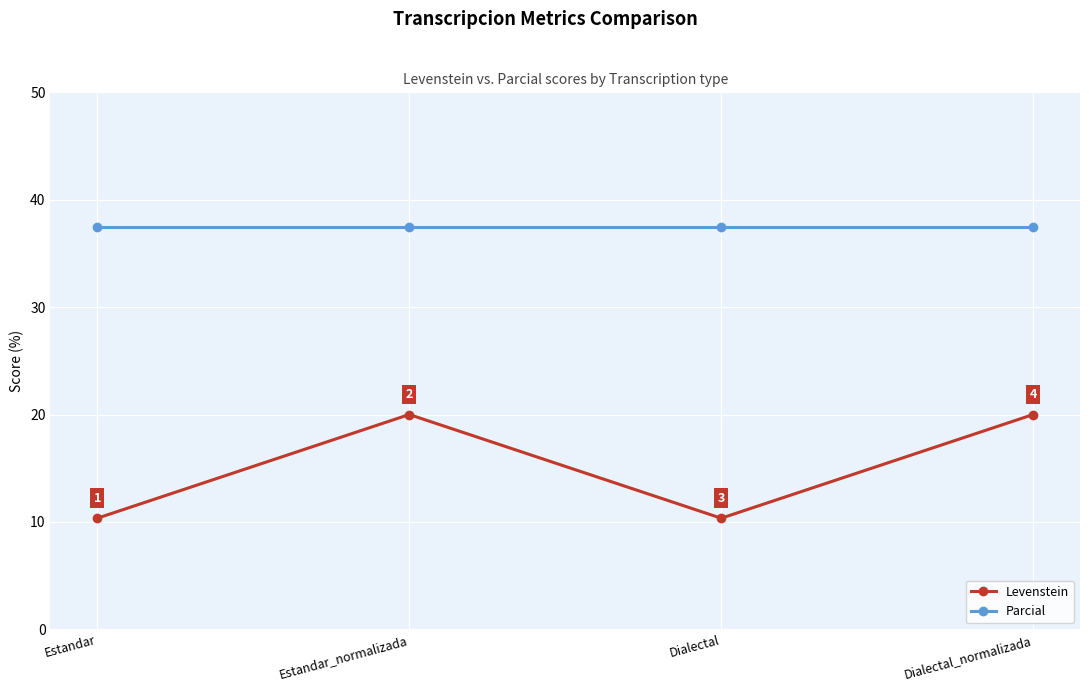

Is the value of Levenstein at Dialectal_normalizada greater than the value of Parcial at Estandar_normalizada?

No